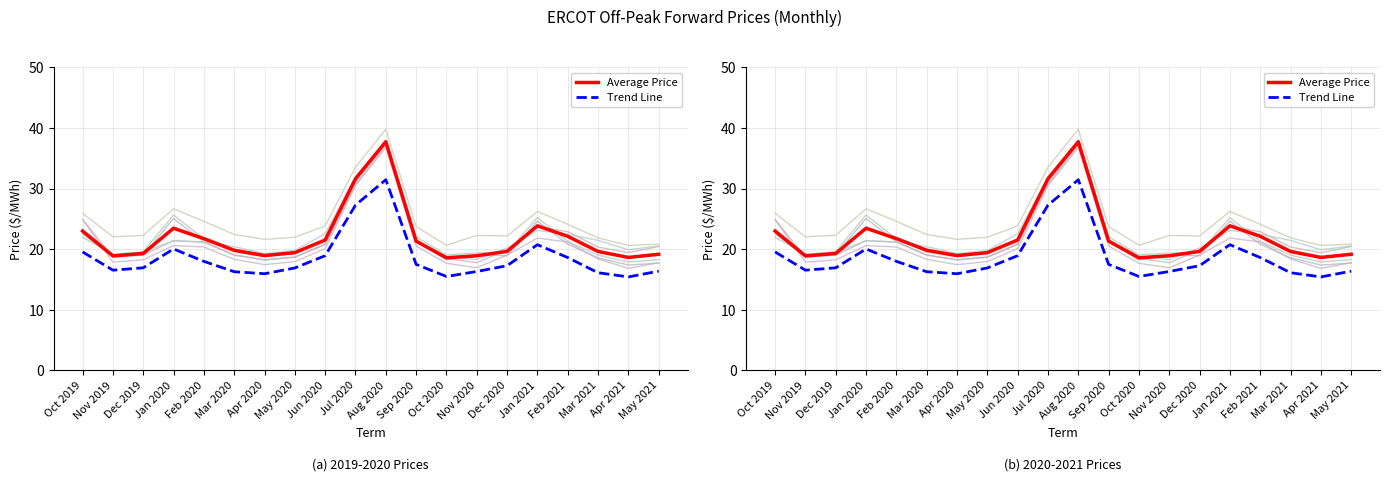

What is the total value across all series at Mar 2020?

118.8